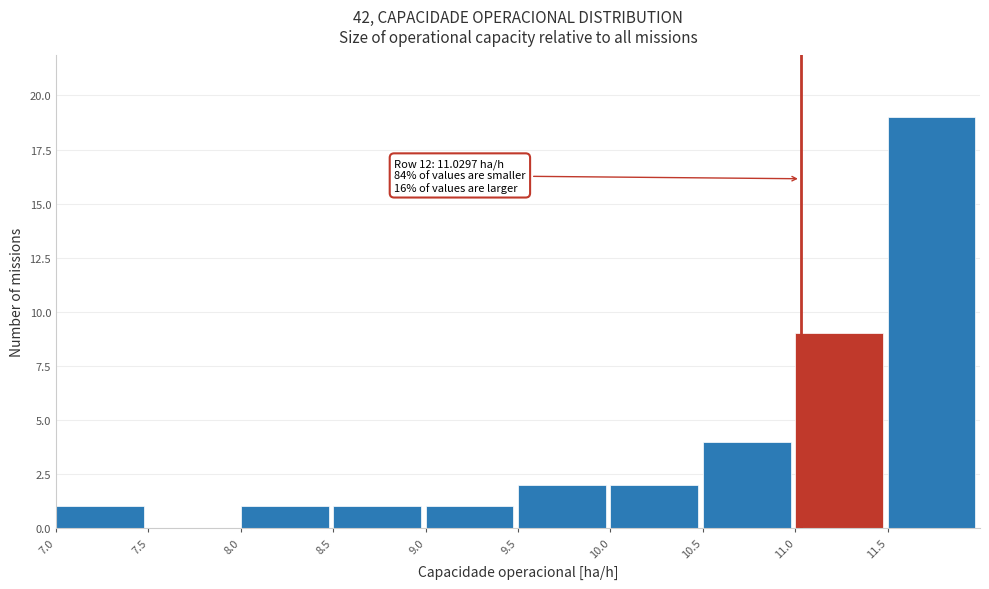

Over which range of the x-axis is the bar tallest?

11.5 to 12.0